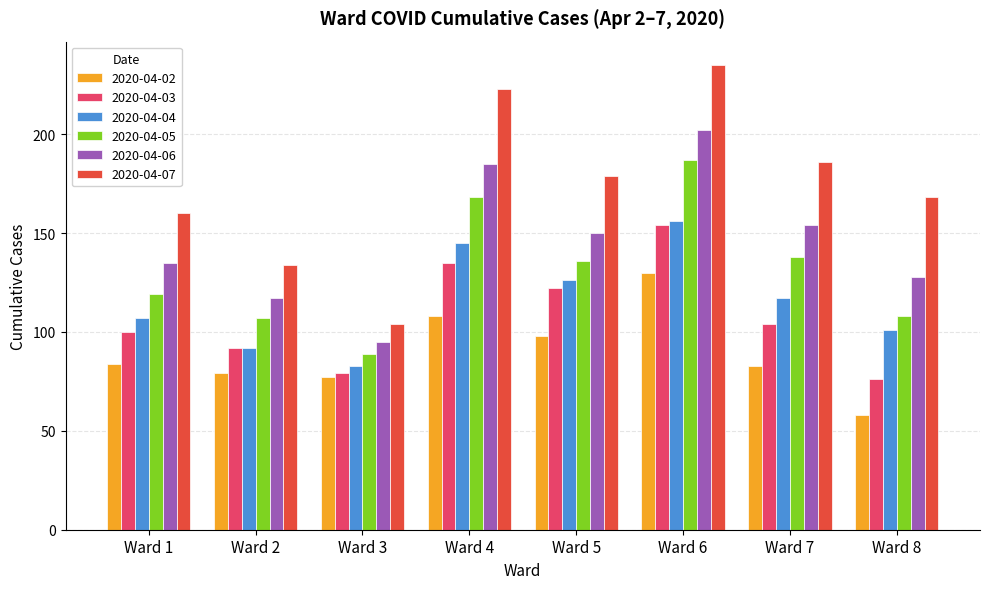

What is the total value across all series at Ward 5?

811